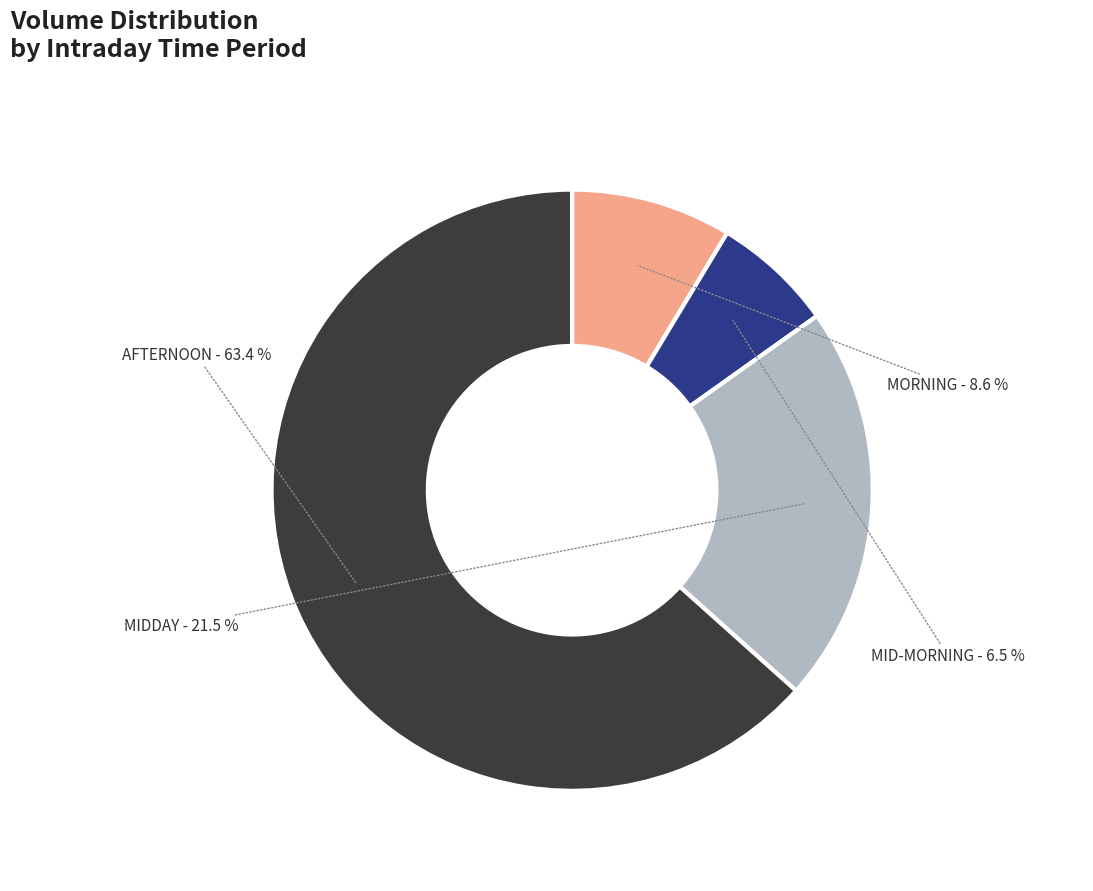

Is there a majority slice in this chart?

Yes